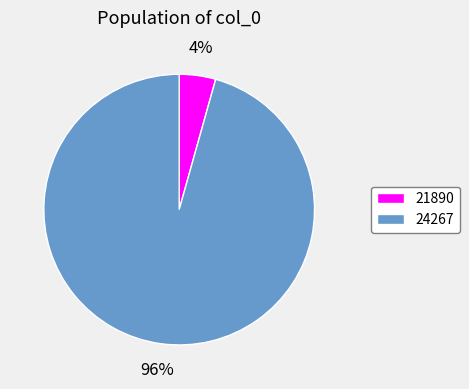

Is 24267 the majority of the pie?

Yes